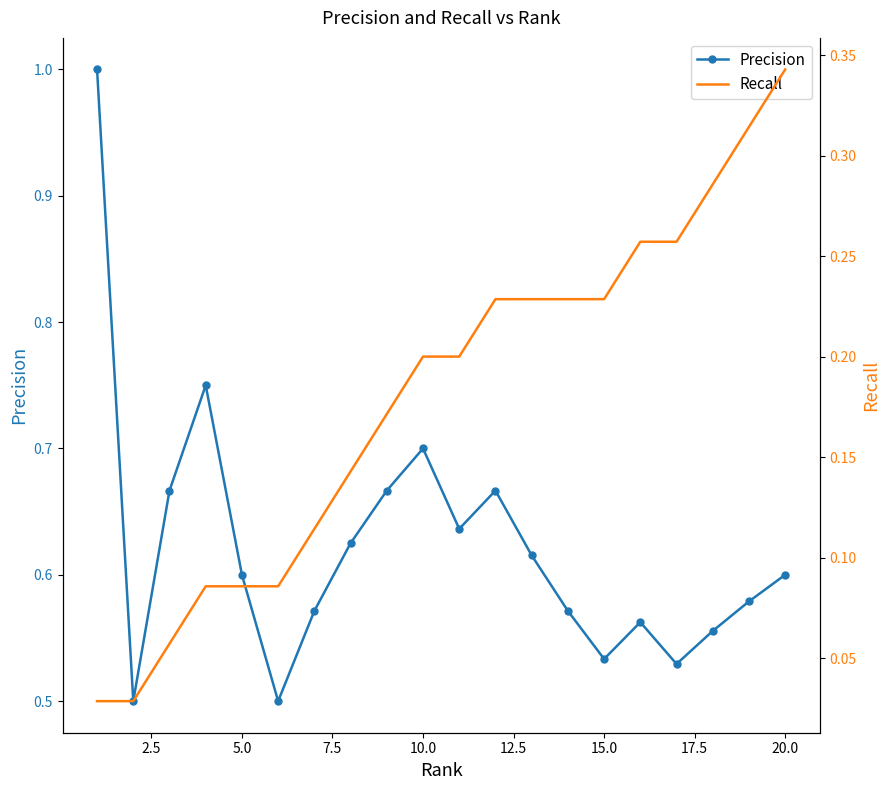

True or false: Precision has more than 0 interior local peaks.

True